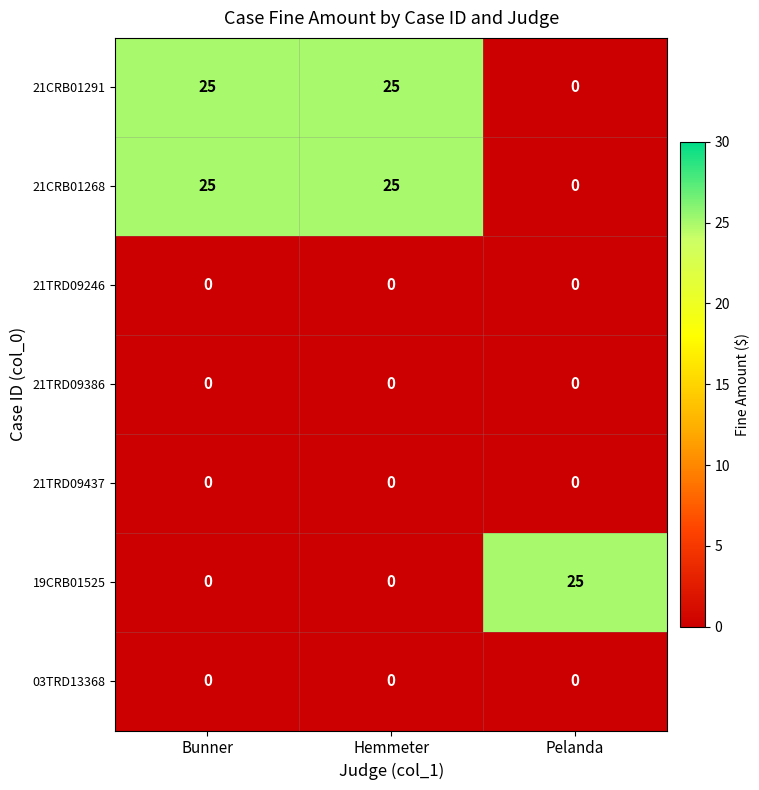

How many 19CRB01525 values are between 0 and 25?

3